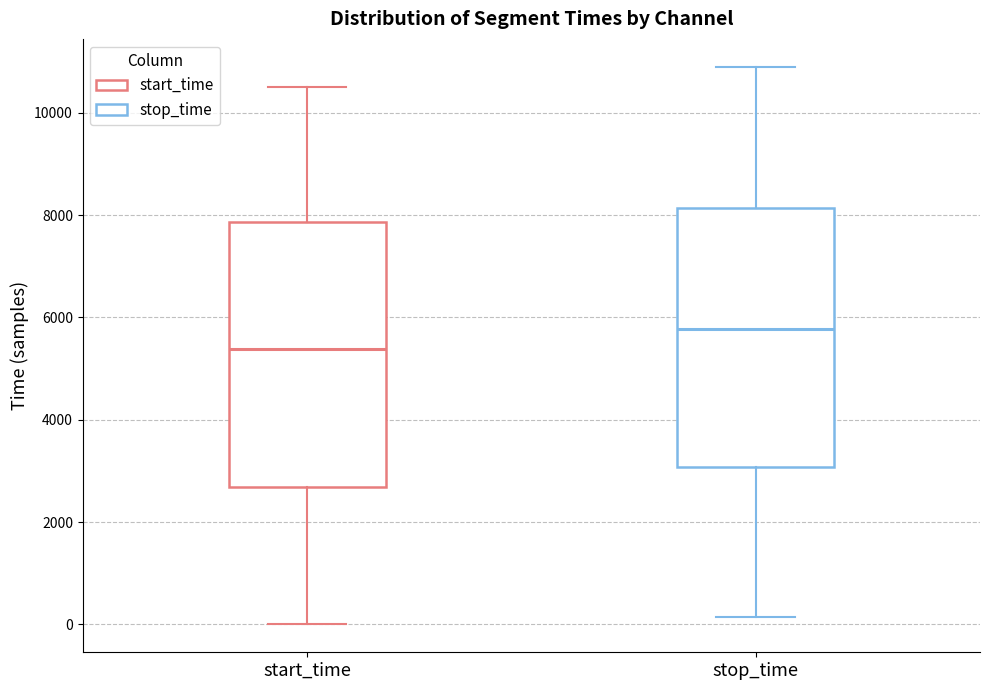

Where does the median line of the box for stop_time sit on the y-axis? The values are not printed on the chart, so give them approximately, as read against the axis.

5800